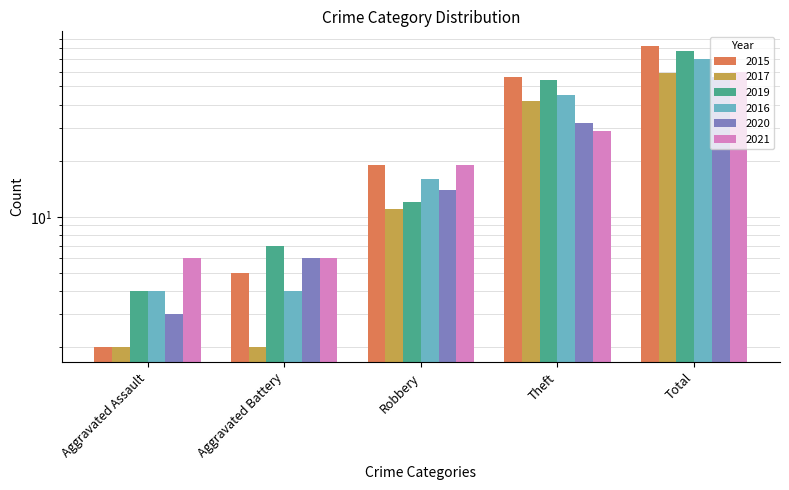

How many 2017 values are between 2 and 42?

4